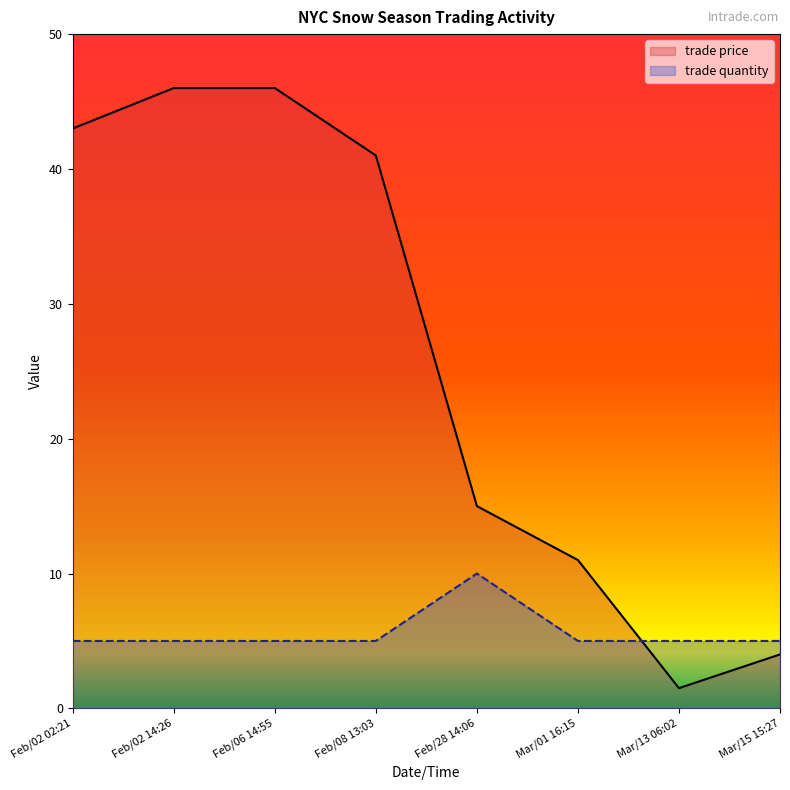

What is the total value across all series at Mar/13 06:02?

6.5